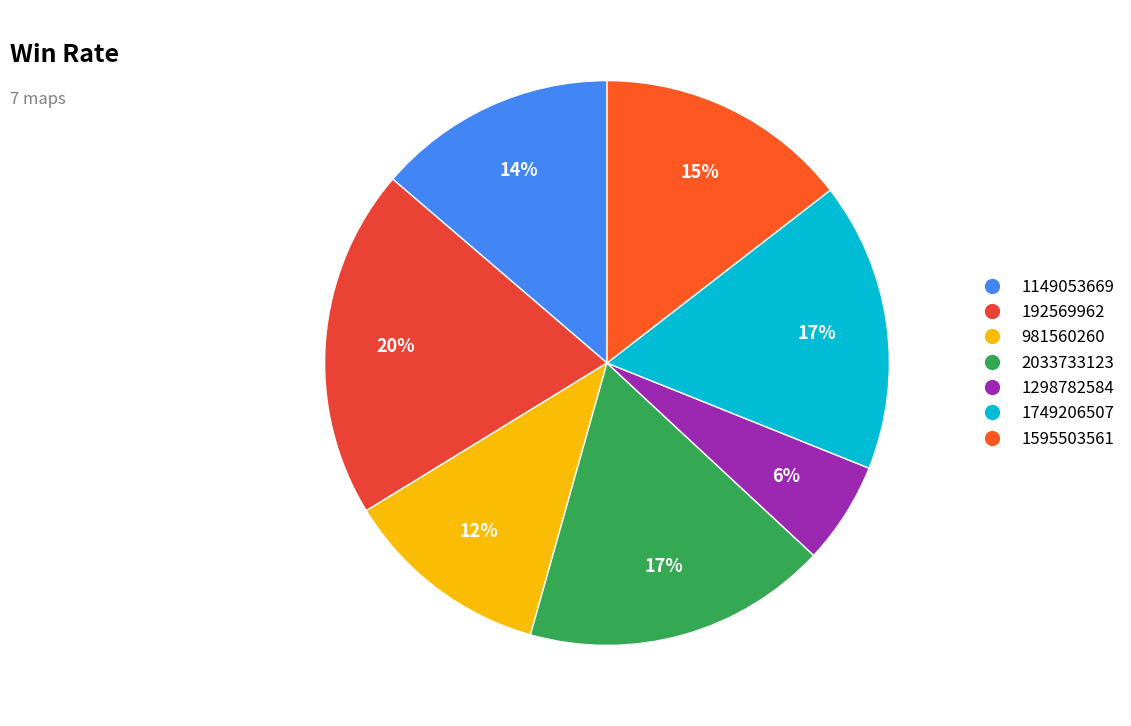

Which category has the biggest portion of the pie?

192569962